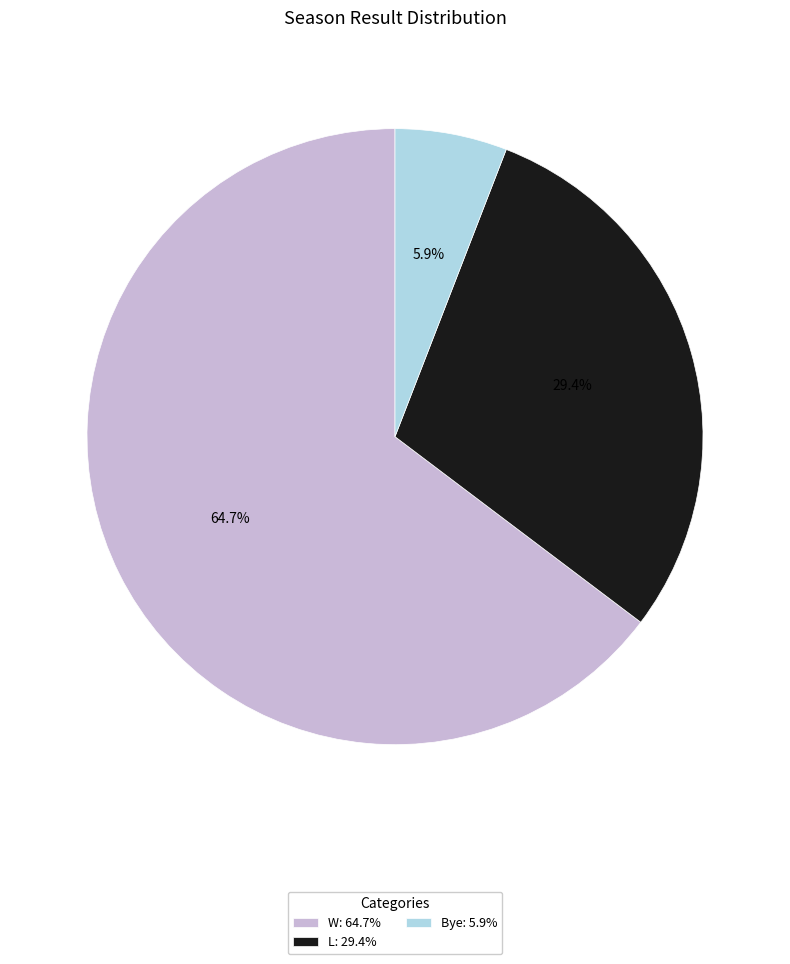

Which slice is the largest?

W